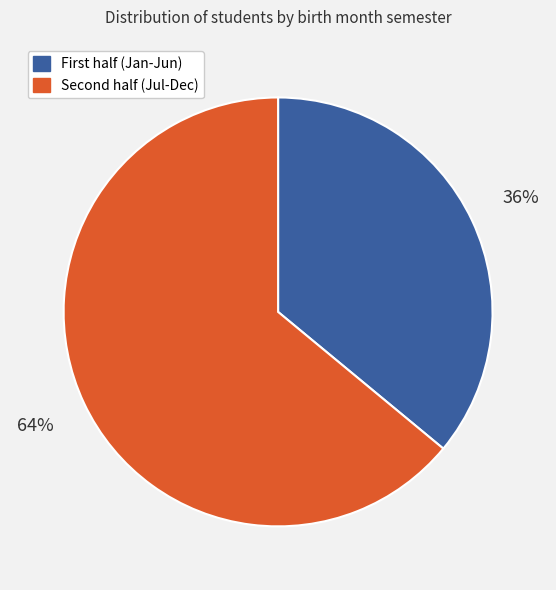

Does any single category account for the majority?

Yes